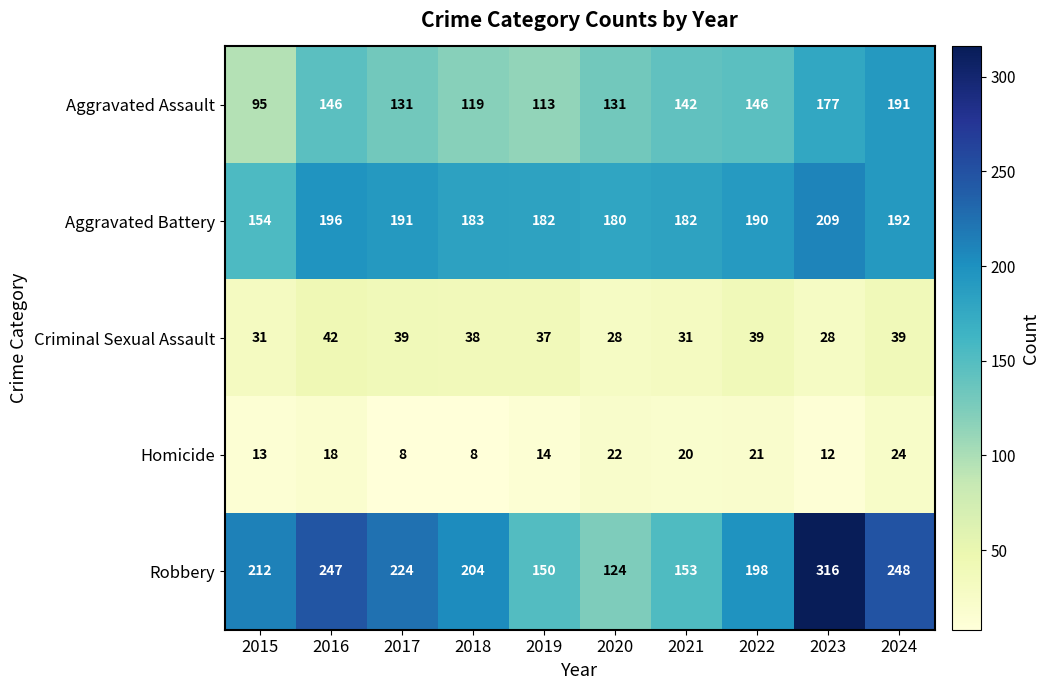

At which category does the chart reach its peak across all series?

2023